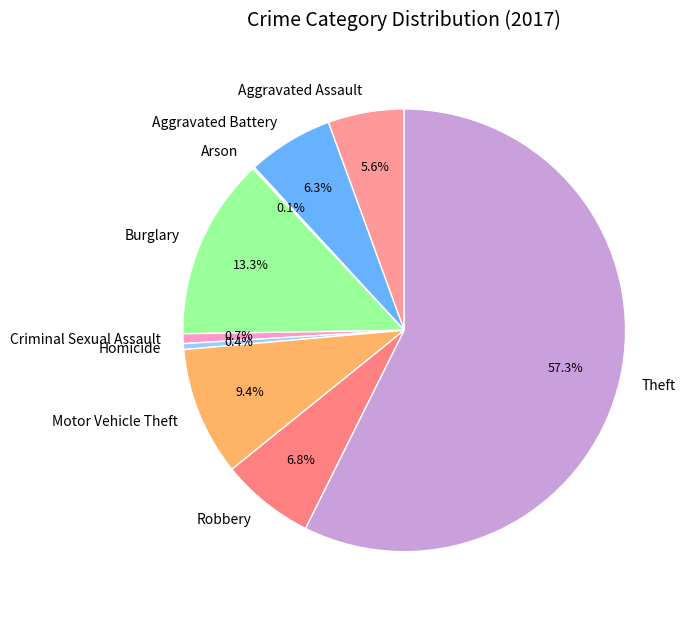

Which has a higher value, Theft or Burglary?

Theft